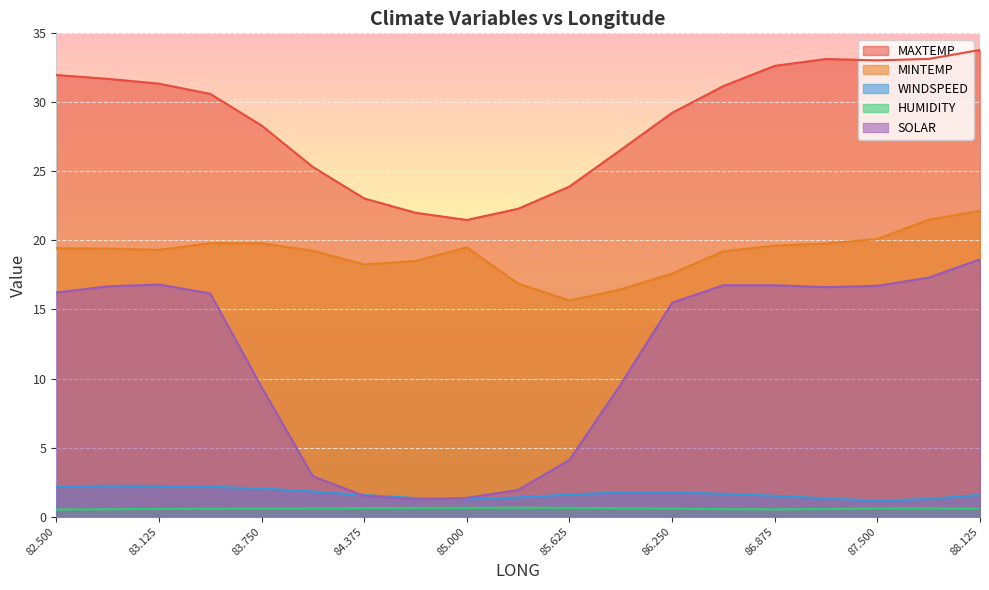

Reading left to right, transcribe all the data shown in this chart.

MAXTEMP: 32.0	31.7	31.4	30.6	28.3	25.3	23.0	22.0	21.5	22.3	23.9	26.6	29.2	31.2	32.6	33.1	33.0	33.1	33.8
MINTEMP: 19.4	19.4	19.3	19.8	19.8	19.3	18.3	18.5	19.5	16.9	15.6	16.5	17.6	19.2	19.6	19.8	20.1	21.5	22.1
WINDSPEED: 2.2	2.2	2.2	2.2	2.0	1.8	1.6	1.3	1.3	1.4	1.6	1.8	1.8	1.7	1.5	1.3	1.2	1.3	1.6
HUMIDITY: 0.5	0.5	0.6	0.6	0.6	0.6	0.6	0.6	0.6	0.6	0.6	0.6	0.6	0.5	0.5	0.6	0.6	0.6	0.6
SOLAR: 16.2	16.7	16.8	16.2	9.4	2.9	1.5	1.2	1.4	1.9	4.1	9.6	15.5	16.8	16.8	16.6	16.7	17.3	18.6